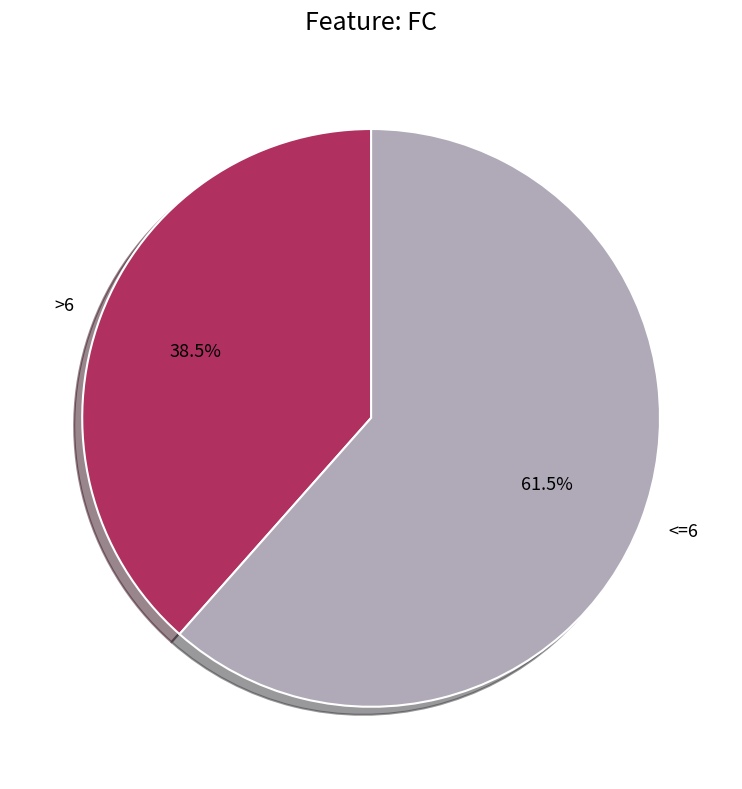

Count the number of slices in the pie.

2